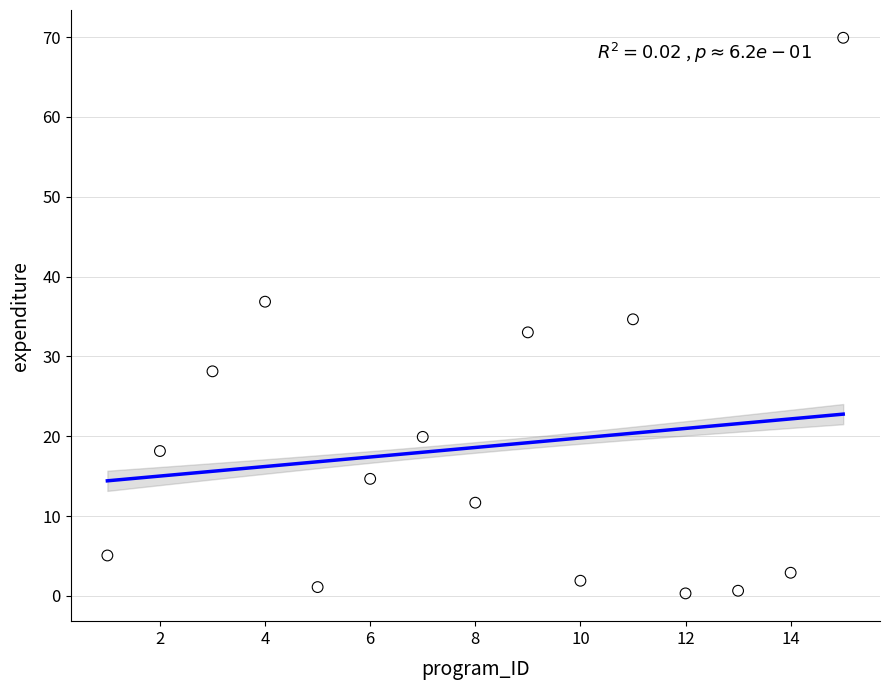

What is the range of Y values (max minus min)?

69.6